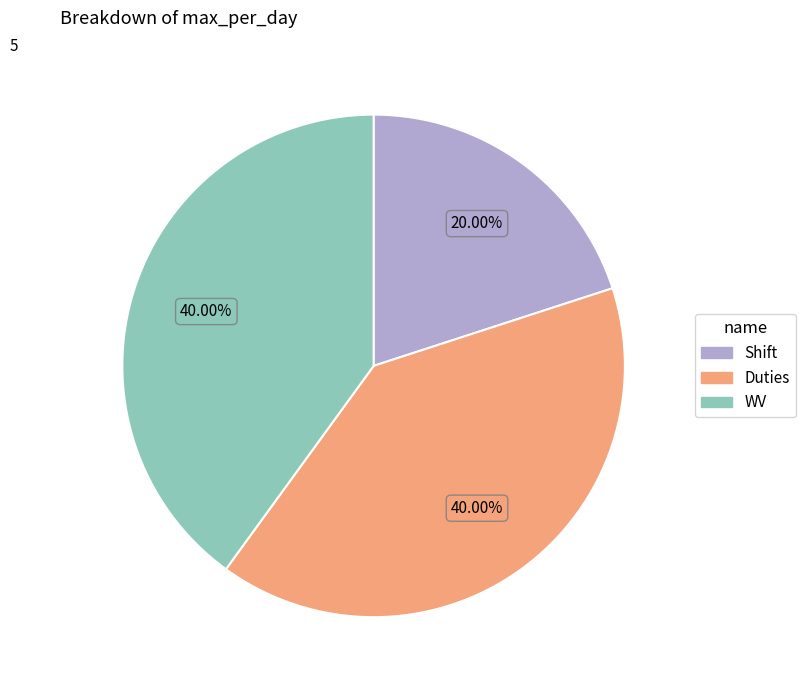

Which slice is the smallest?

Shift